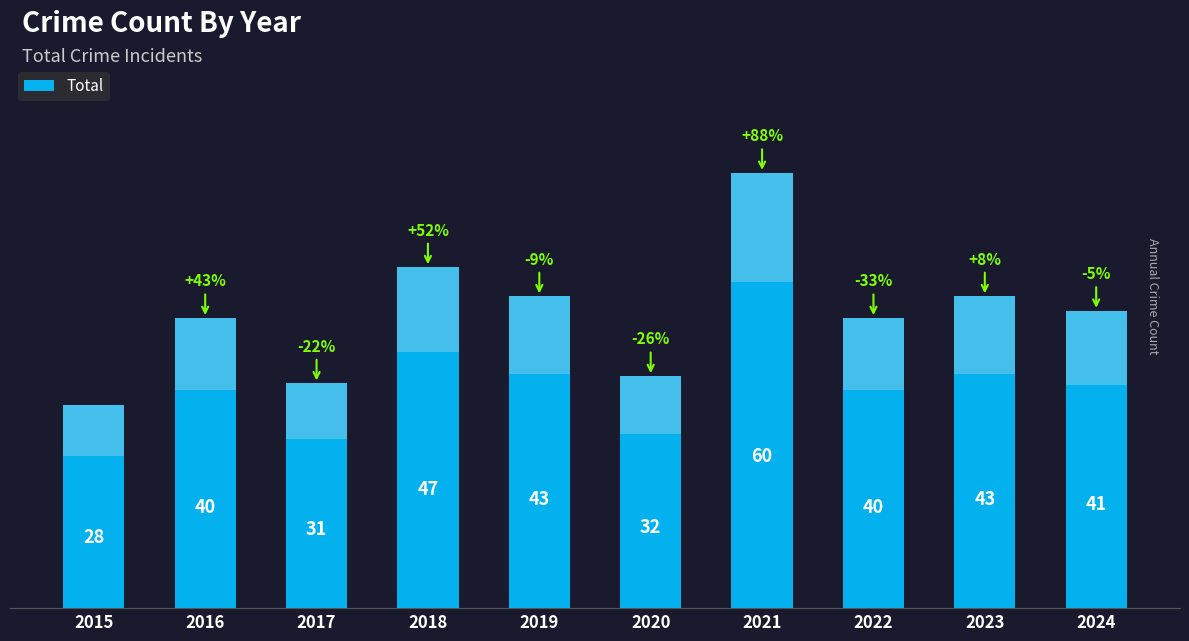

Reading left to right, list all the values displayed in this chart.

28	40	31	47	43	32	60	40	43	41